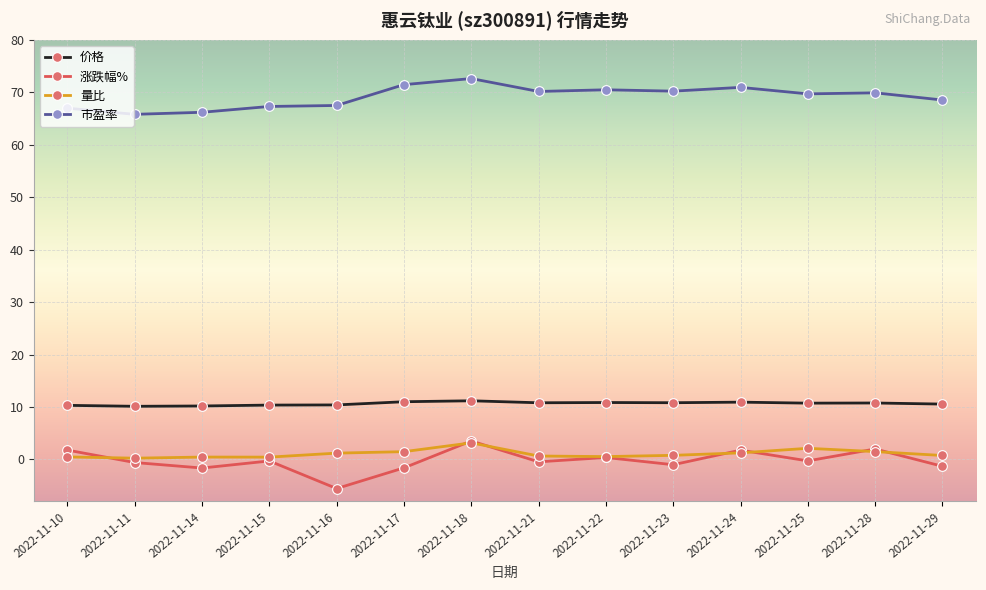

True or false: 市盈率 and 量比 intersect in this chart.

False